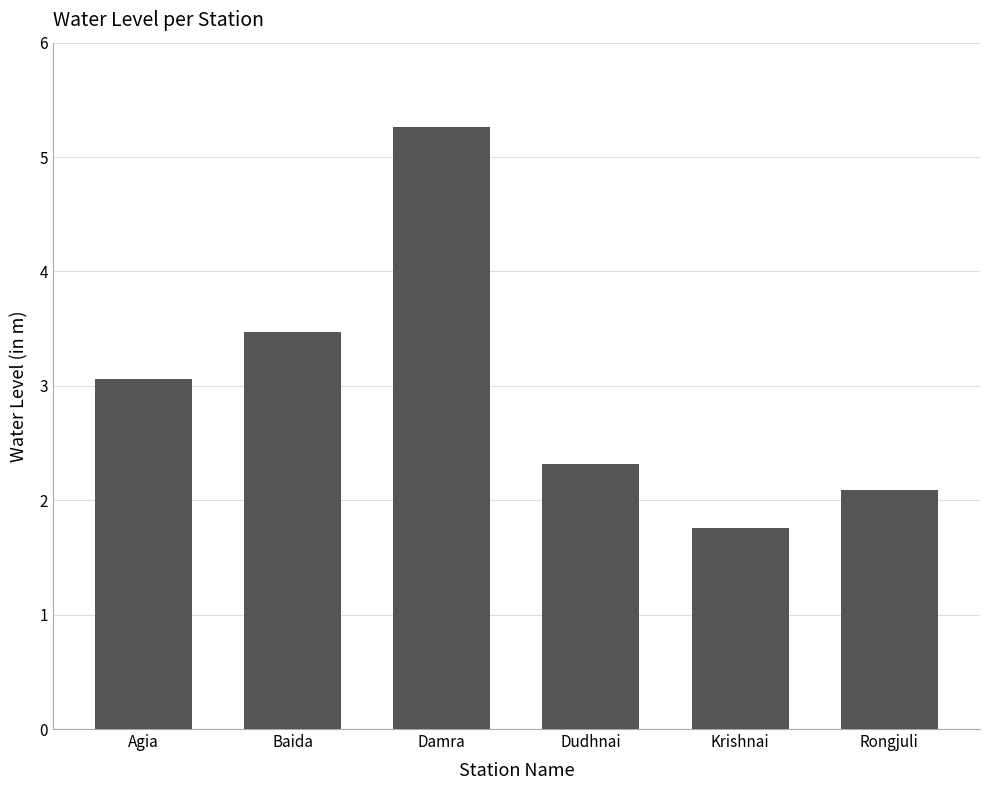

What is the greatest value displayed?

5.3